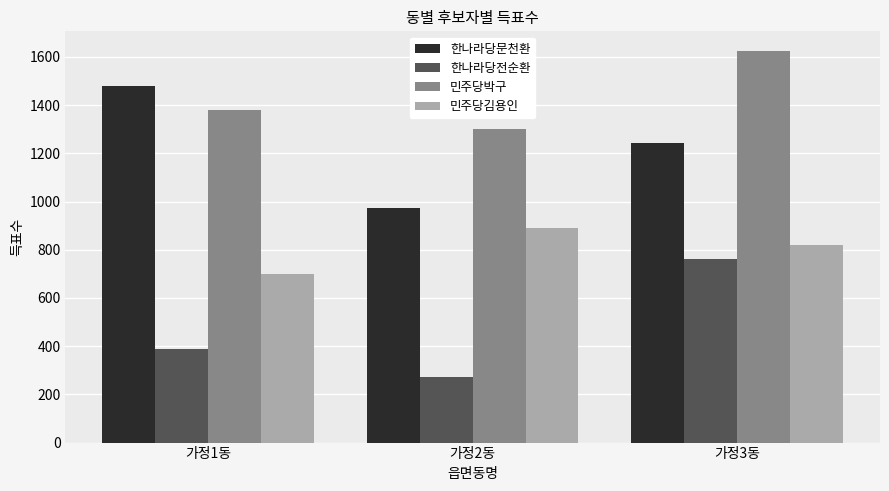

What is the total value across all series at 가정1동?

3946